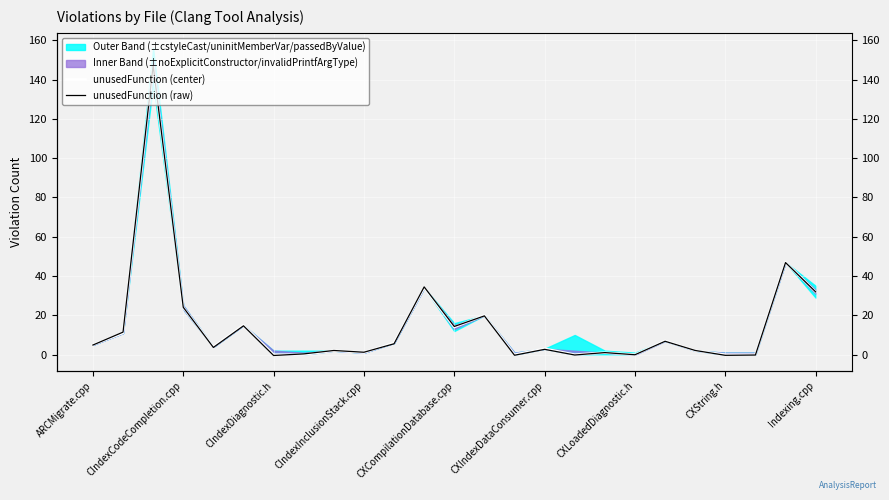

At which label does unusedFunction (center) first exceed 4?

ARCMigrate.cpp